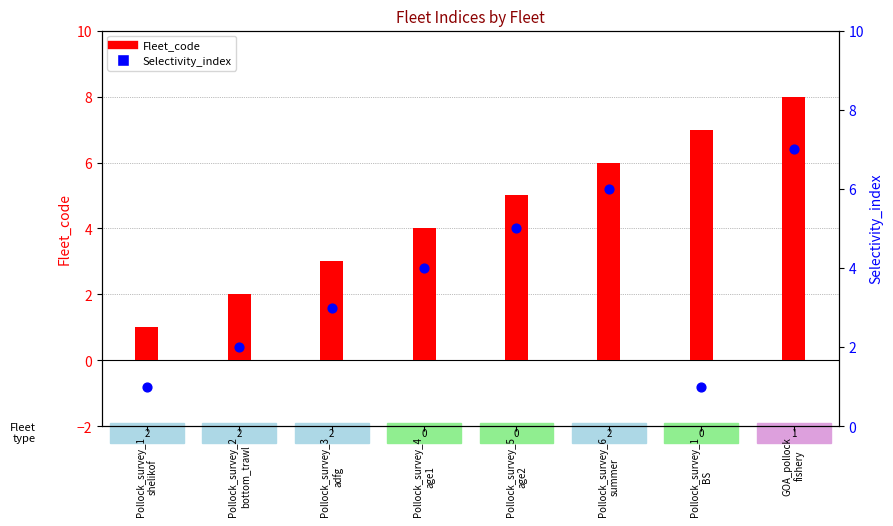

What are all the series names shown in the legend?

Fleet_code, Selectivity_index